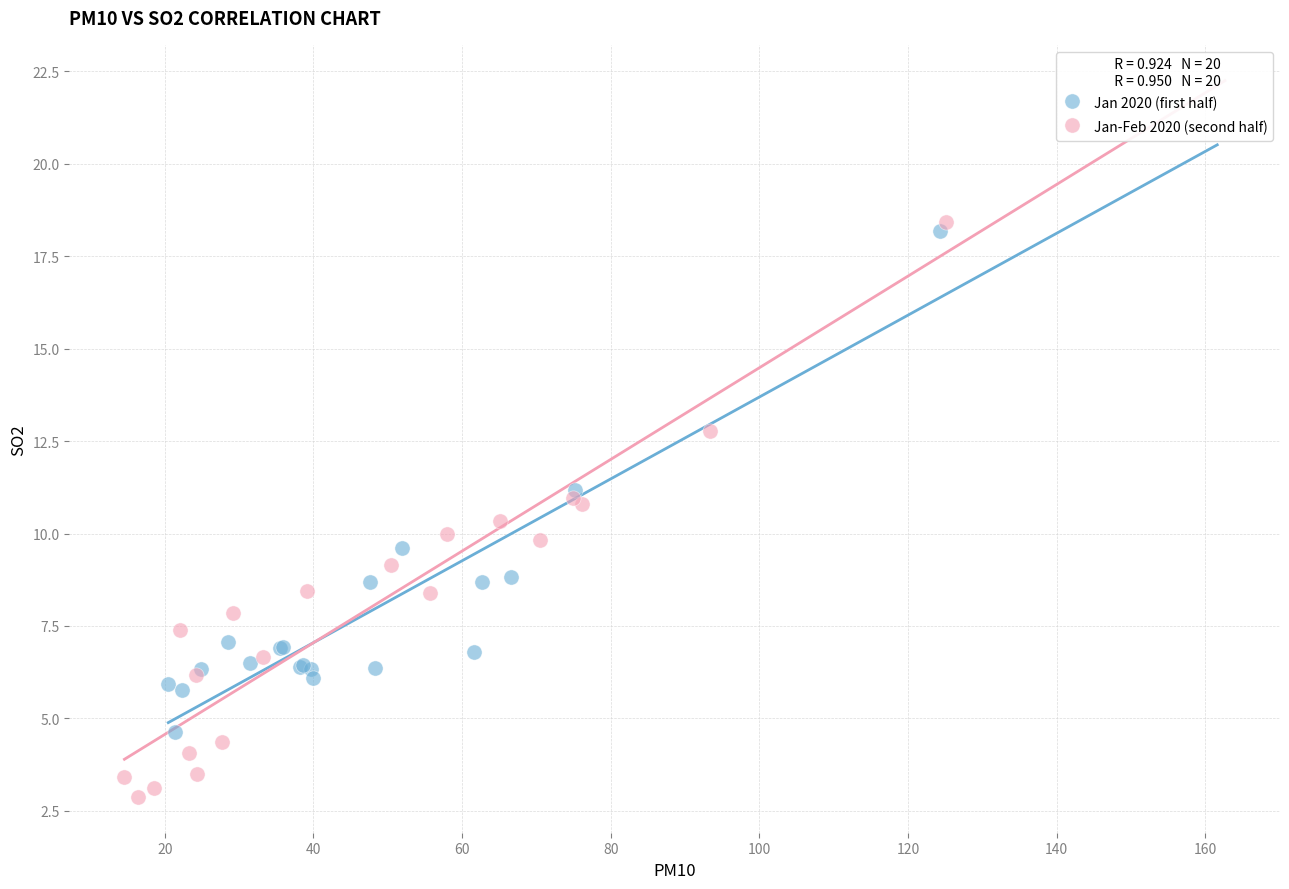

What are all the series names shown in the legend?

Jan 2020 (first half), Jan-Feb 2020 (second half)